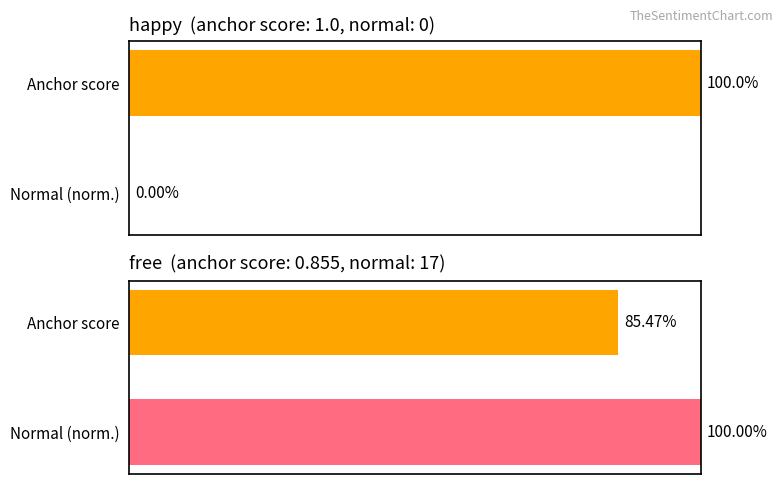

List the labels in order of happy value, largest first.

Anchor score, Normal (norm.)